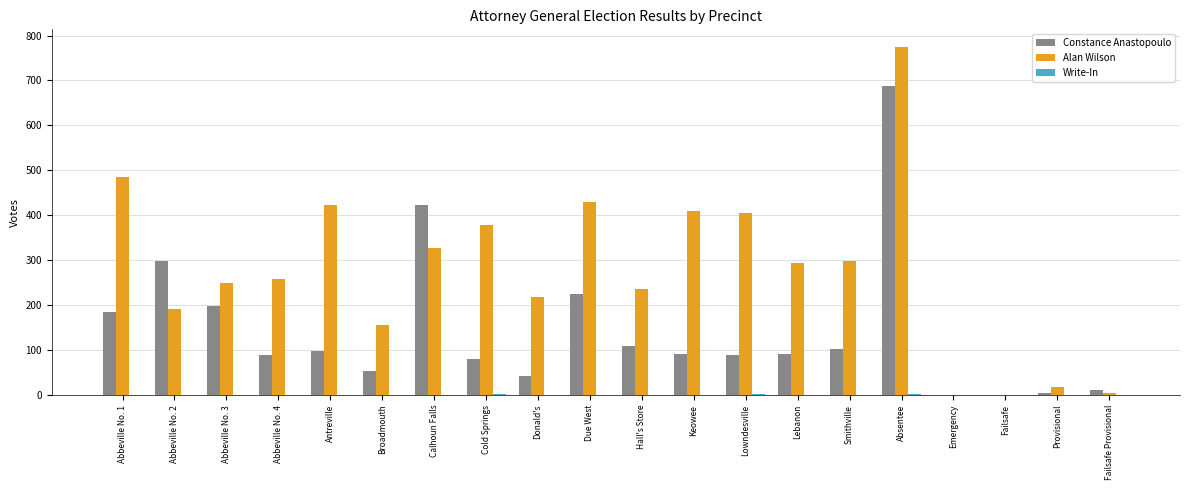

At which label is Alan Wilson closest to 387?

Cold Springs